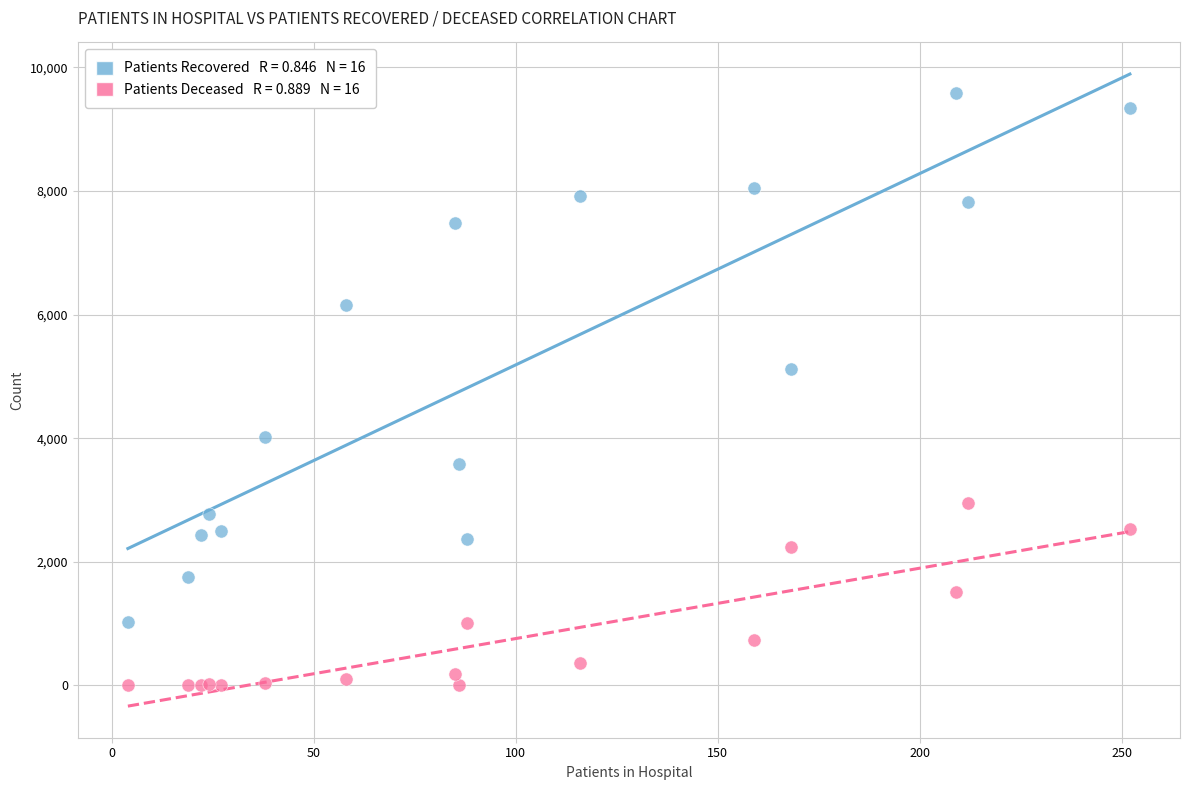

Across all series, what Y value is closest to 4794?

5121